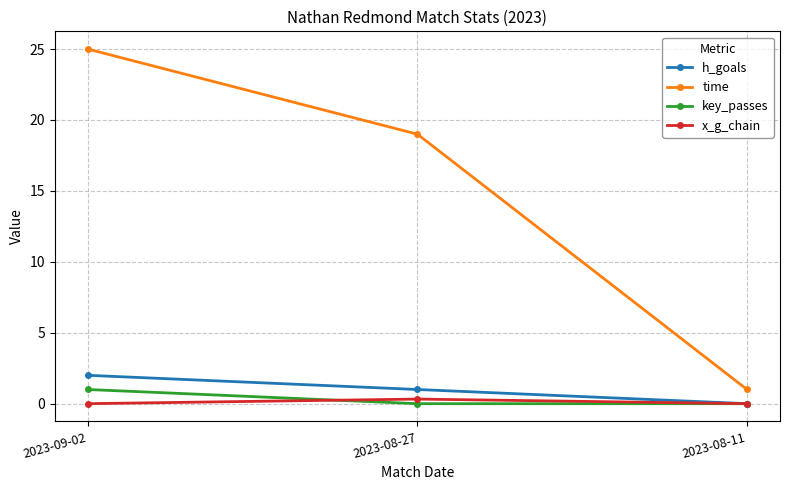

What is the difference between the x_g_chain values at 2023-08-27 and 2023-08-11?

0.3